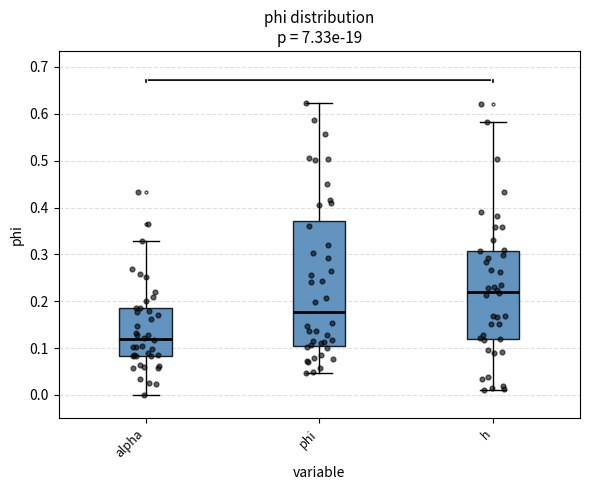

Which box has the highest median line?

h